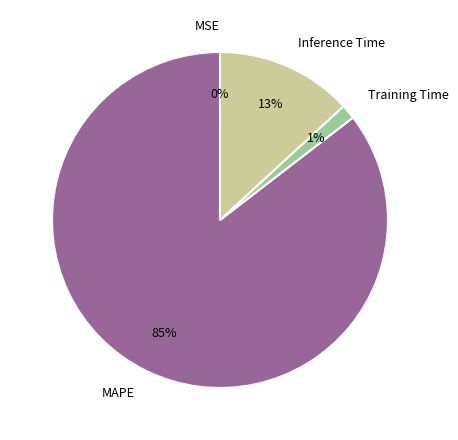

The Inference Time slice represents 24% of the pie. True or false?

False